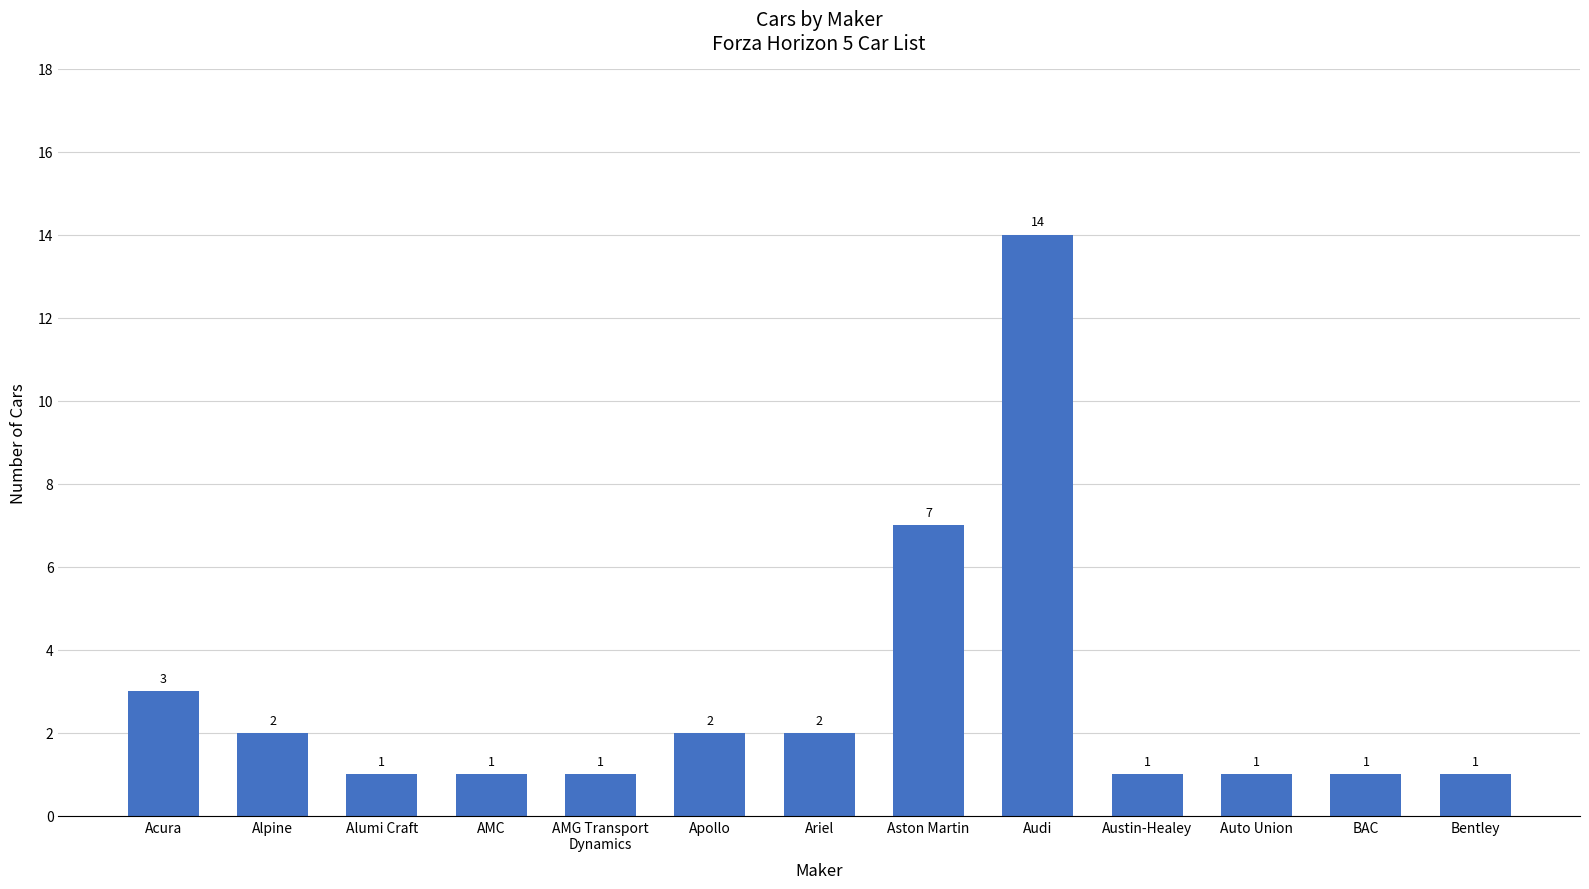

What is the label of the 5th bar from the left?

AMG Transport
Dynamics